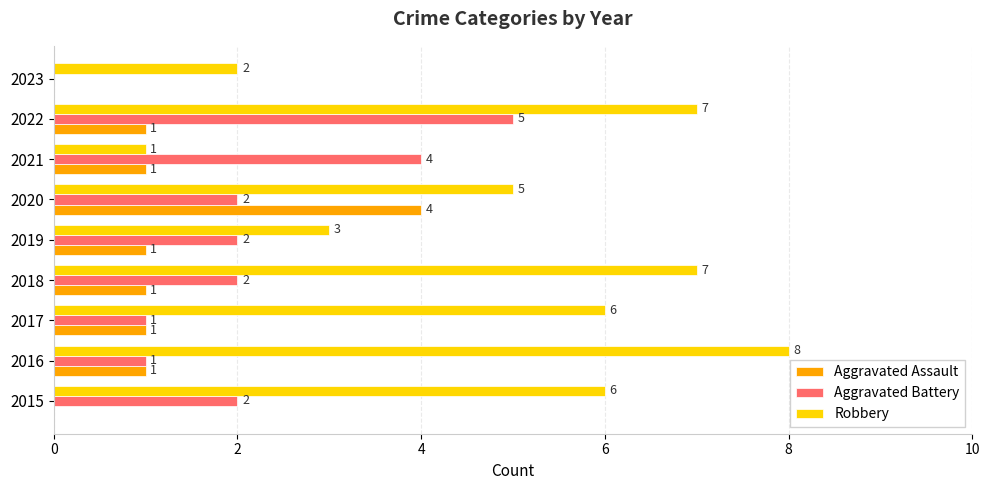

Is the value of Robbery at 2020 greater than the value of Aggravated Assault at 2015?

Yes